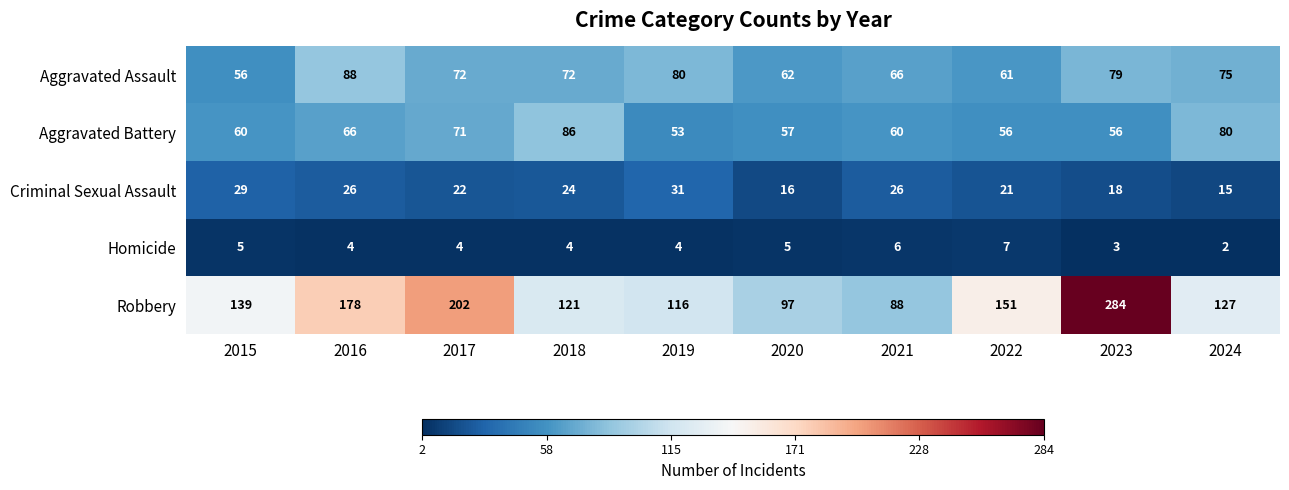

At which label does Criminal Sexual Assault first exceed 24?

2015